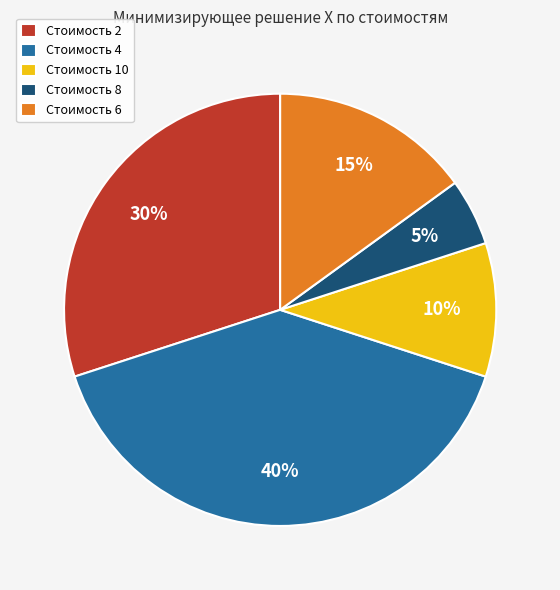

How many slices are in this pie chart?

5